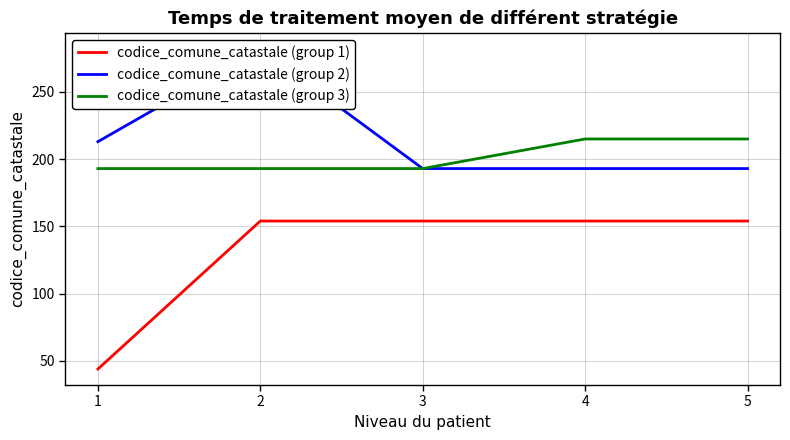

Reading left to right, extract all data points from this chart.

codice_comune_catastale (group 1): 1=44	2=154	3=154	4=154	5=154
codice_comune_catastale (group 2): 1=213	2=282	3=193	4=193	5=193
codice_comune_catastale (group 3): 1=193	2=193	3=193	4=215	5=215